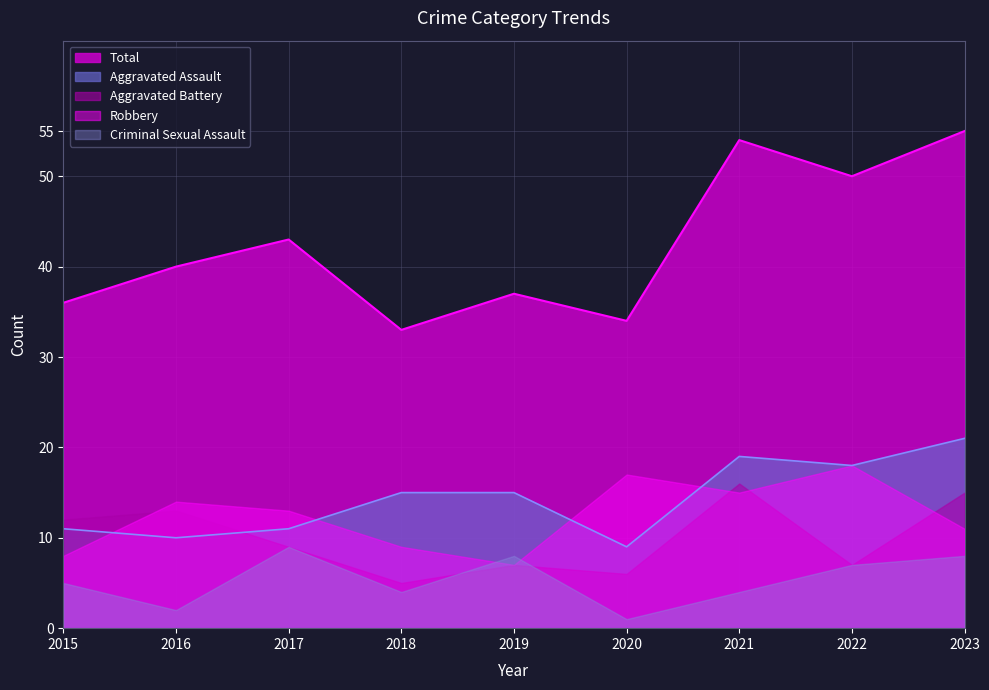

What is the value of the Robbery point at the 5th from the left?

7